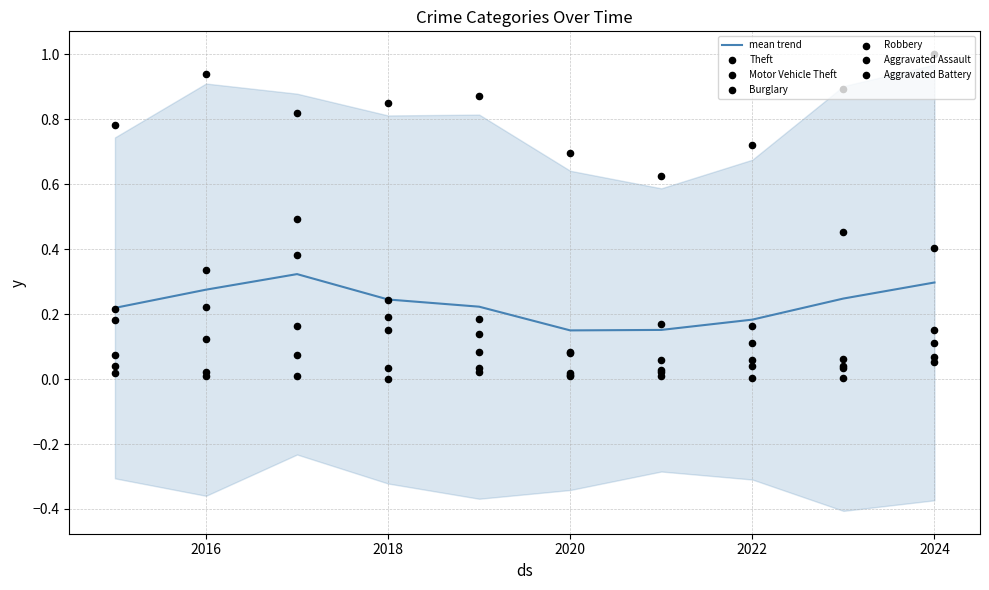

Is the value of Motor Vehicle Theft at 2018 greater than the value of Aggravated Battery at 2023?

Yes